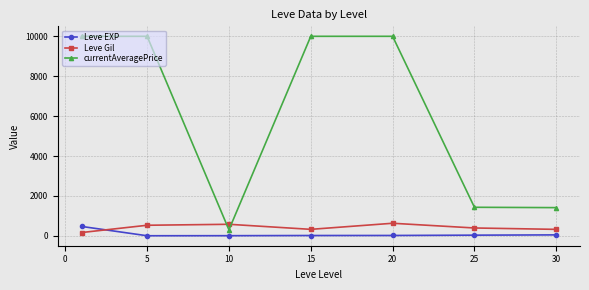

What are all the series names shown in the legend?

Leve EXP, Leve Gil, currentAveragePrice